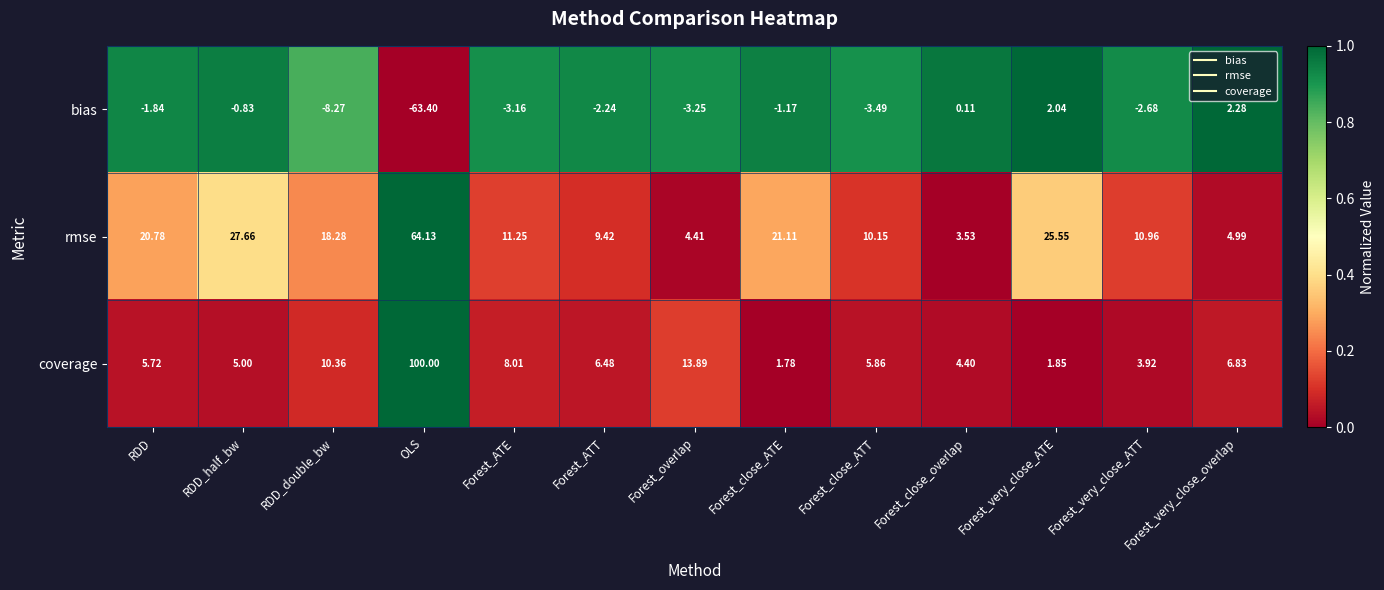

Is the value of coverage at Forest_ATT greater than the value of bias at Forest_ATE?

Yes